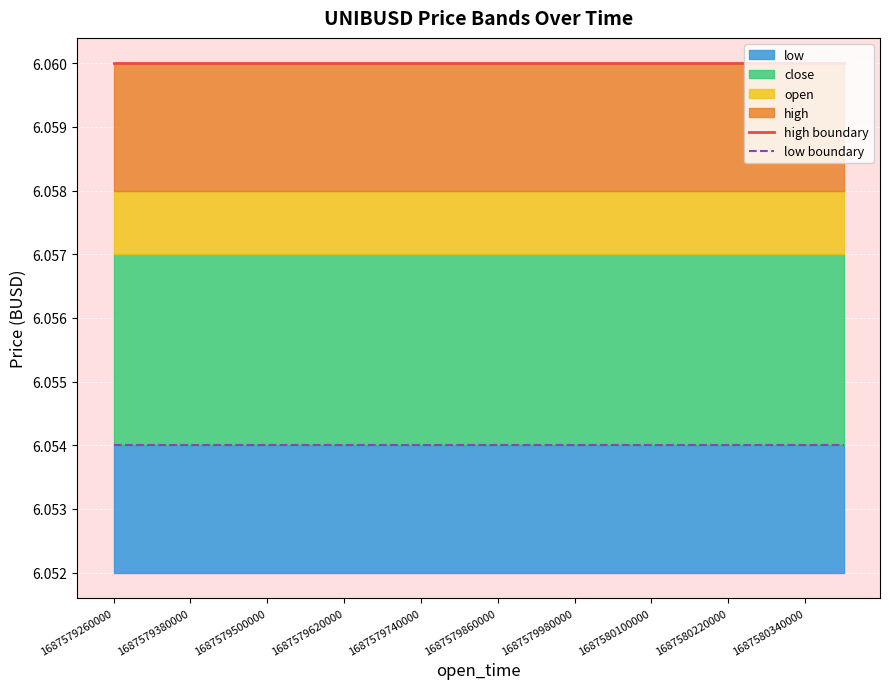

True or false: high boundary has a value of 6.1 at 1687579260000.

True